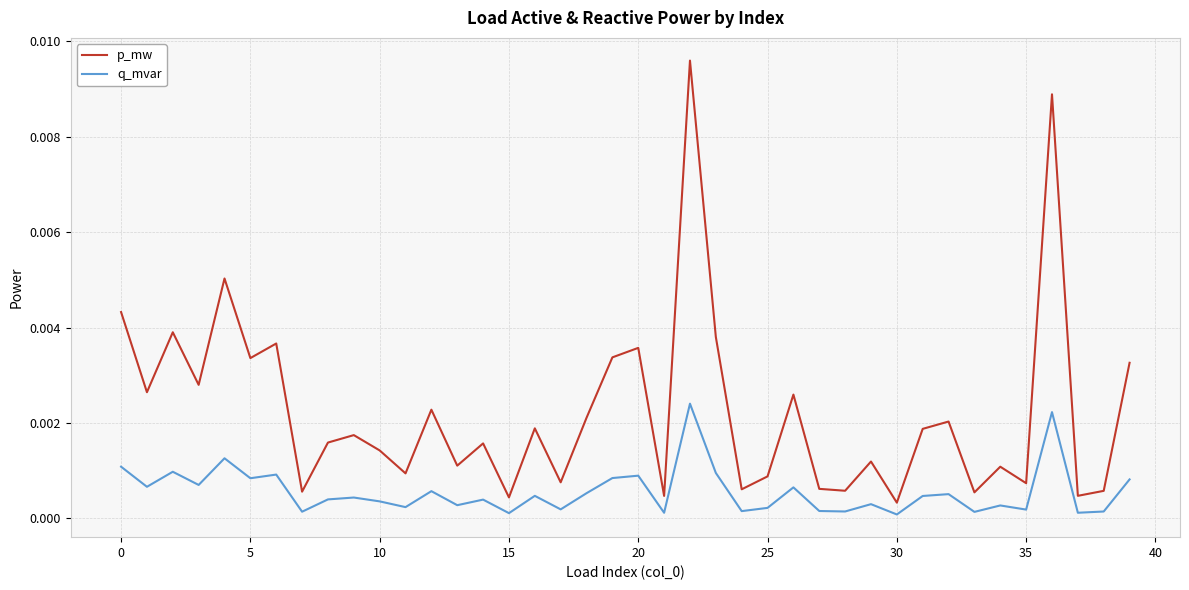

Which series has the largest total across all categories?

p_mw